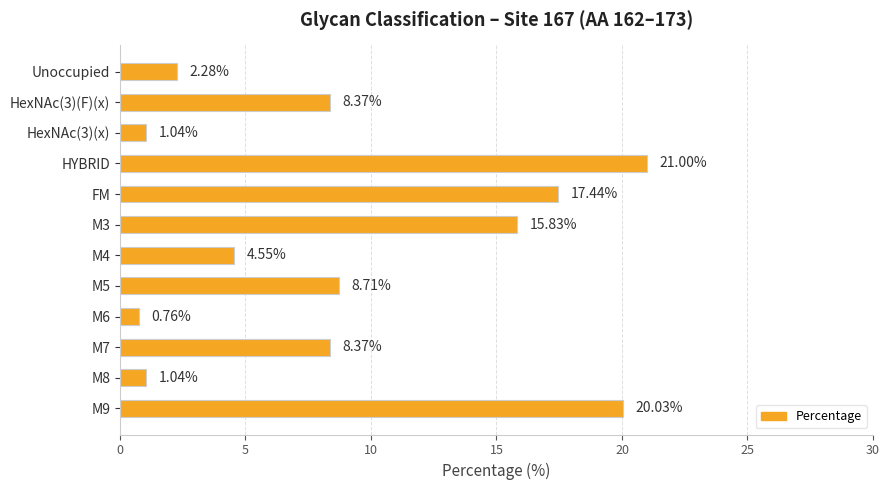

Are the bars grouped side by side (vs. stacked)?

No